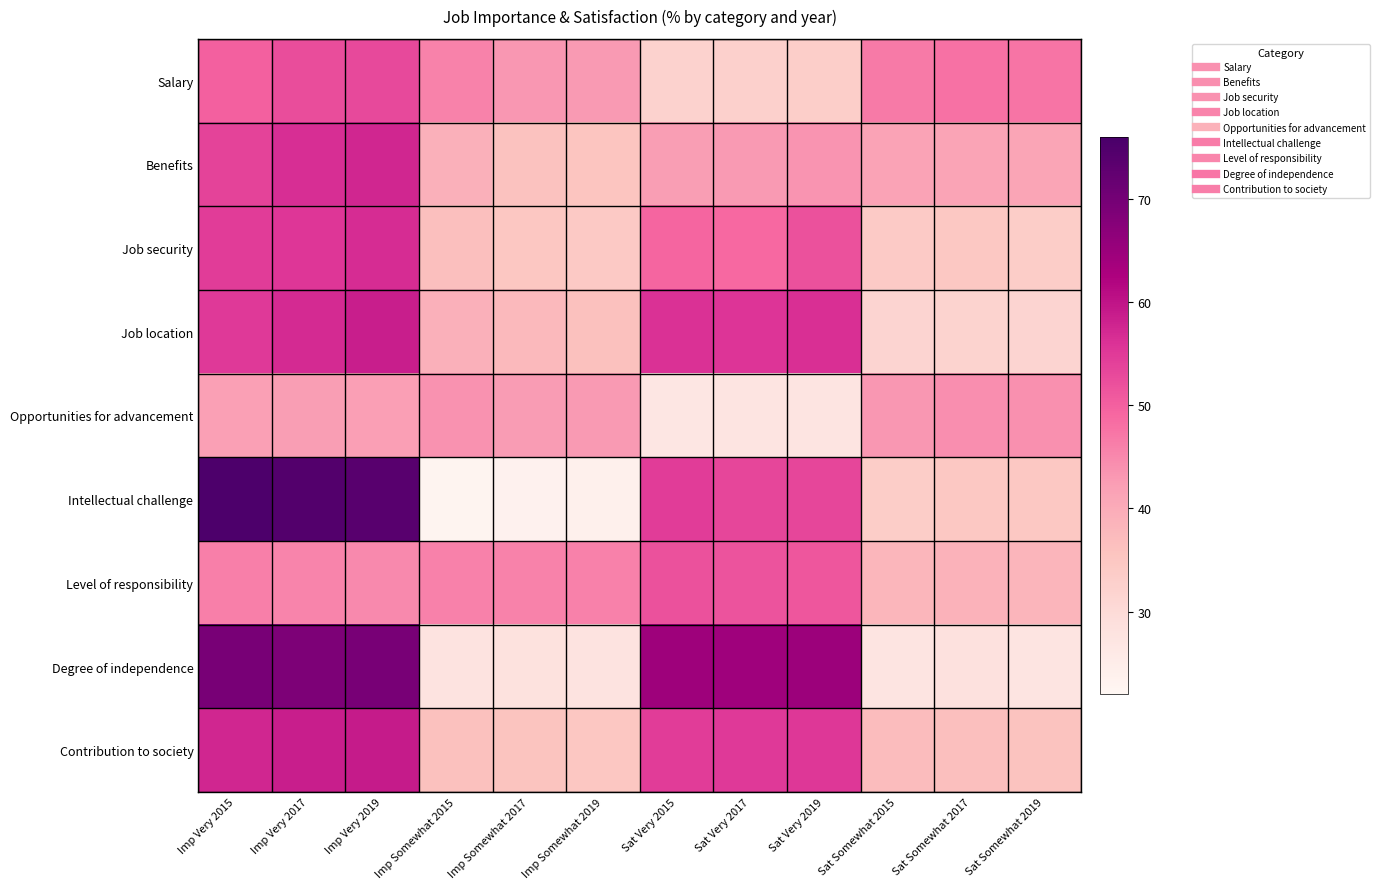

Reading right to left, extract all data points from this chart.

Salary: Sat Somewhat 2019=47.5	Sat Somewhat 2017=47.8	Sat Somewhat 2015=46.7	Sat Very 2019=33.2	Sat Very 2017=32.7	Sat Very 2015=32.3	Imp Somewhat 2019=42.7	Imp Somewhat 2017=43.3	Imp Somewhat 2015=45.8	Imp Very 2019=53.0	Imp Very 2017=52.4	Imp Very 2015=50.0
Benefits: Sat Somewhat 2019=41.0	Sat Somewhat 2017=41.3	Sat Somewhat 2015=41.6	Sat Very 2019=43.6	Sat Very 2017=42.7	Sat Very 2015=42.3	Imp Somewhat 2019=35.4	Imp Somewhat 2017=36.0	Imp Somewhat 2015=39.1	Imp Very 2019=57.6	Imp Very 2017=56.5	Imp Very 2015=53.8
Job security: Sat Somewhat 2019=33.5	Sat Somewhat 2017=34.8	Sat Somewhat 2015=34.2	Sat Very 2019=51.8	Sat Very 2017=48.9	Sat Very 2015=49.3	Imp Somewhat 2019=34.4	Imp Somewhat 2017=34.9	Imp Somewhat 2015=36.4	Imp Very 2019=56.7	Imp Very 2017=55.5	Imp Very 2015=54.6
Job location: Sat Somewhat 2019=31.7	Sat Somewhat 2017=32.1	Sat Somewhat 2015=31.7	Sat Very 2019=56.3	Sat Very 2017=55.7	Sat Very 2015=56.1	Imp Somewhat 2019=36.2	Imp Somewhat 2017=37.4	Imp Somewhat 2015=39.1	Imp Very 2019=58.6	Imp Very 2017=56.9	Imp Very 2015=55.0
Opportunities for advancement: Sat Somewhat 2019=44.1	Sat Somewhat 2017=44.2	Sat Somewhat 2015=43.3	Sat Very 2019=27.4	Sat Very 2017=27.3	Sat Very 2015=27.0	Imp Somewhat 2019=42.7	Imp Somewhat 2017=42.6	Imp Somewhat 2015=43.8	Imp Very 2019=42.2	Imp Very 2017=42.3	Imp Very 2015=41.9
Intellectual challenge: Sat Somewhat 2019=34.7	Sat Somewhat 2017=34.8	Sat Somewhat 2015=33.6	Sat Very 2019=53.3	Sat Very 2017=53.3	Sat Very 2015=54.6	Imp Somewhat 2019=23.9	Imp Somewhat 2017=23.5	Imp Somewhat 2015=22.9	Imp Very 2019=73.8	Imp Very 2017=74.4	Imp Very 2015=75.2
Level of responsibility: Sat Somewhat 2019=38.4	Sat Somewhat 2017=38.7	Sat Somewhat 2015=38.2	Sat Very 2019=51.3	Sat Very 2017=51.7	Sat Very 2015=51.8	Imp Somewhat 2019=45.9	Imp Somewhat 2017=45.7	Imp Somewhat 2015=46.0	Imp Very 2019=44.9	Imp Very 2017=45.6	Imp Very 2015=46.2
Degree of independence: Sat Somewhat 2019=27.4	Sat Somewhat 2017=28.4	Sat Somewhat 2015=27.6	Sat Very 2019=64.8	Sat Very 2017=64.2	Sat Very 2015=64.5	Imp Somewhat 2019=27.7	Imp Somewhat 2017=28.3	Imp Somewhat 2015=27.9	Imp Very 2019=69.3	Imp Very 2017=68.8	Imp Very 2015=69.4
Contribution to society: Sat Somewhat 2019=35.9	Sat Somewhat 2017=36.5	Sat Somewhat 2015=37.0	Sat Very 2019=55.2	Sat Very 2017=55.0	Sat Very 2015=54.5	Imp Somewhat 2019=34.9	Imp Somewhat 2017=35.5	Imp Somewhat 2015=36.3	Imp Very 2019=59.1	Imp Very 2017=58.6	Imp Very 2015=57.6